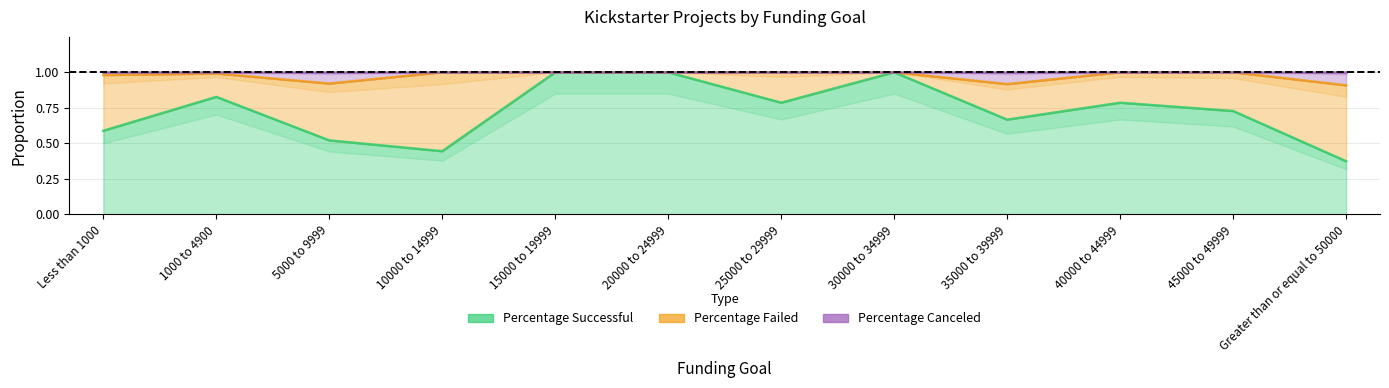

What is the sum of all Percentage Successful values?

8.7